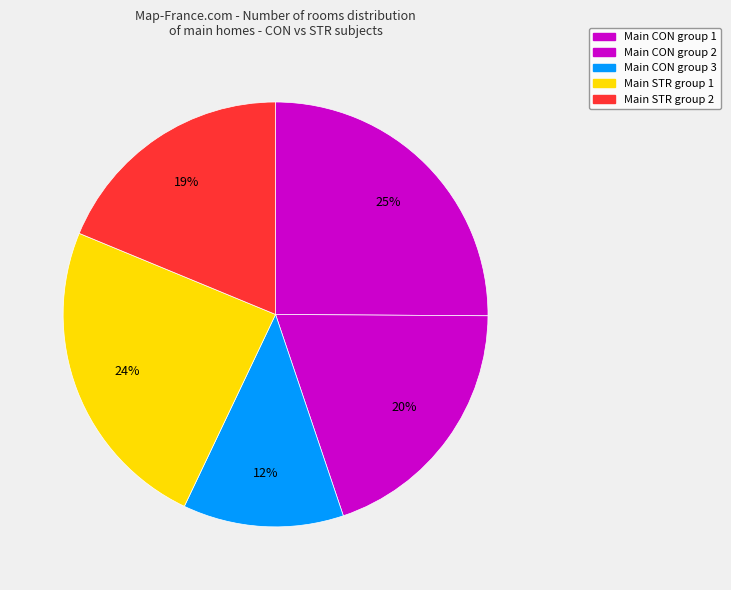

Count the number of slices in the pie.

5